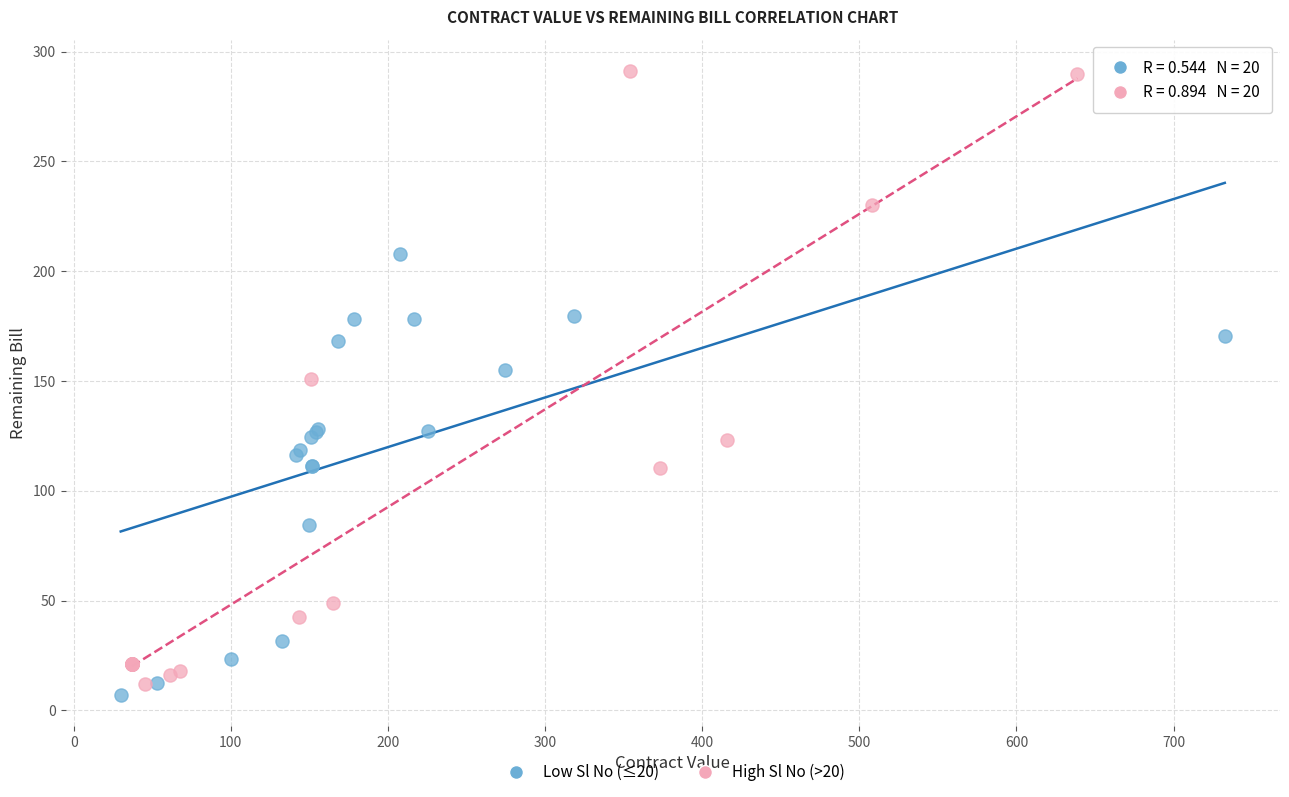

Which series reaches the minimum Y coordinate?

Low Sl No (≤20)